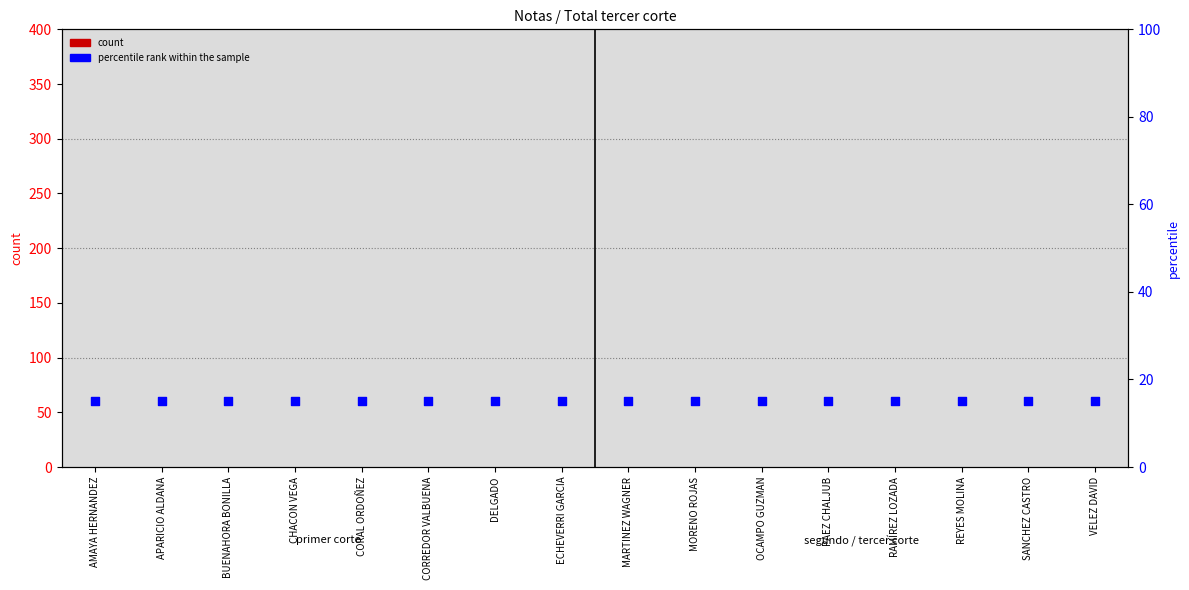

What is the total value across all series at PAEZ CHALJUB?

15